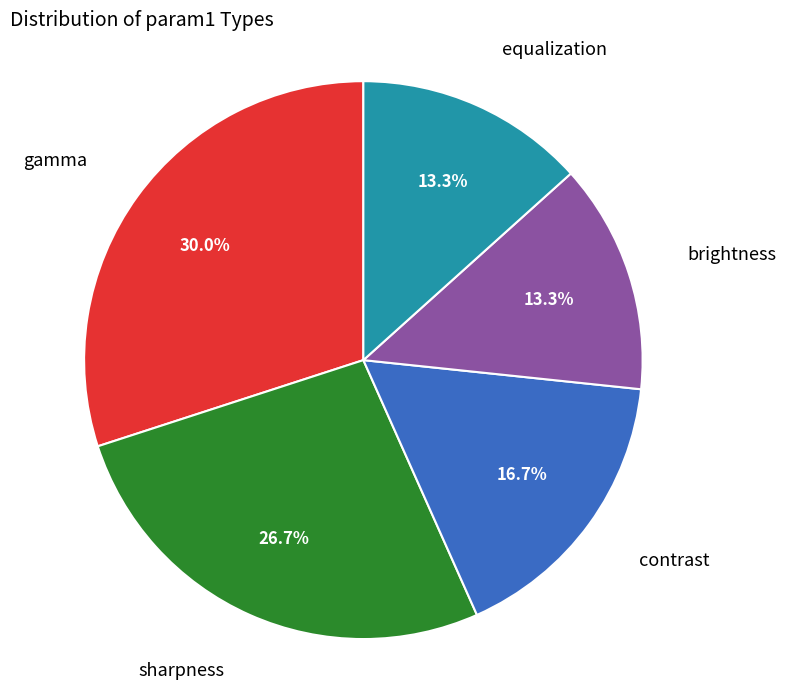

Does gamma represent more than half of the total?

No